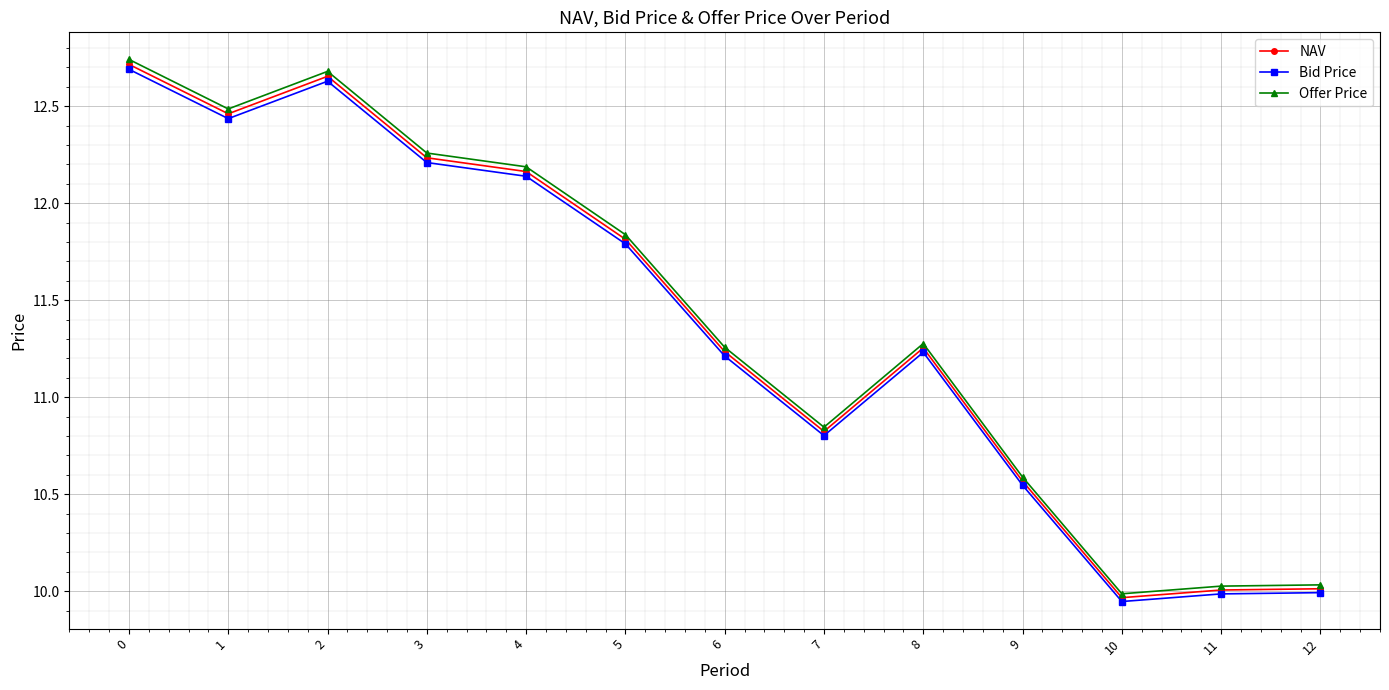

Is the value of Bid Price at 5 greater than the value of Offer Price at 11?

Yes